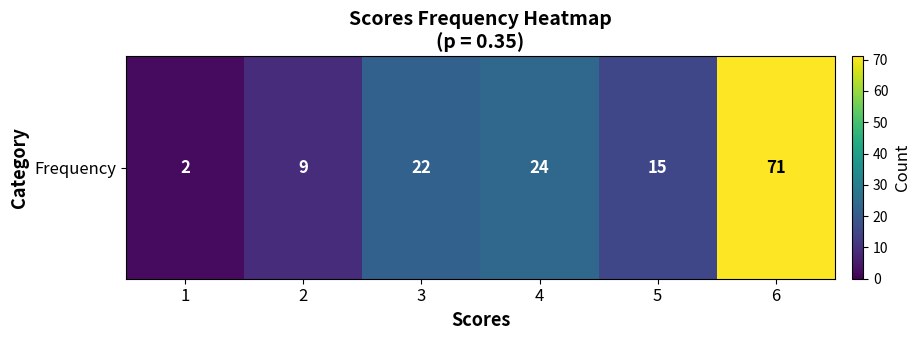

What is the greatest value displayed?

71